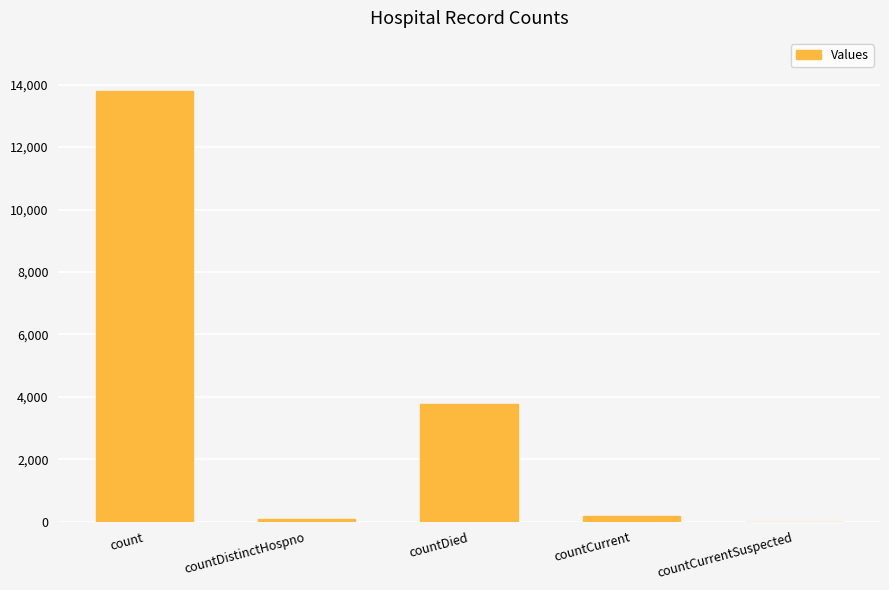

Where does the data first go above 183?

count